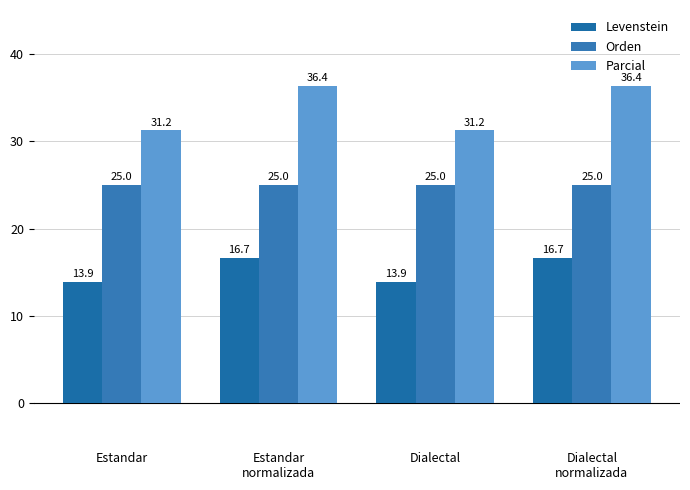

What are all the series names shown in the legend?

Levenstein, Orden, Parcial